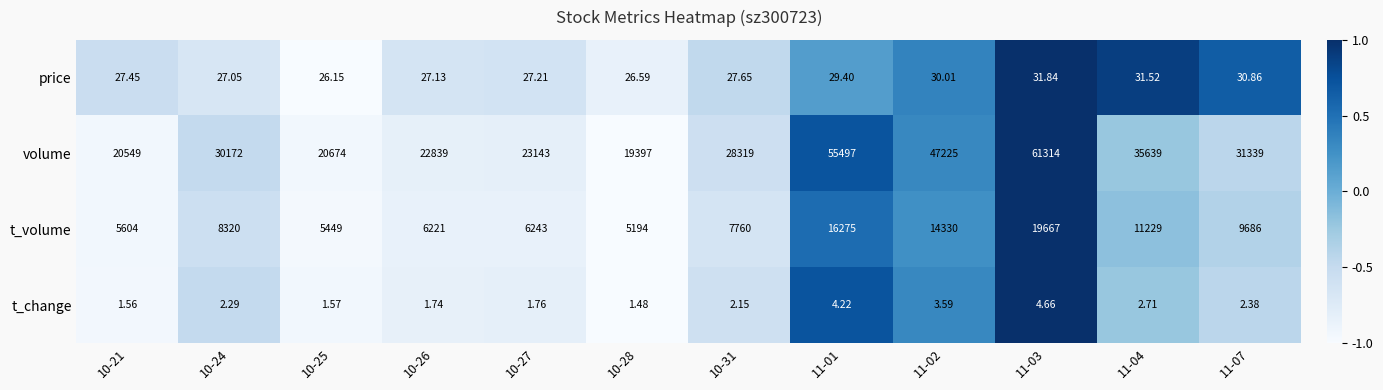

Rank the series by their maximum value, from highest to lowest.

volume, t_volume, price, t_change